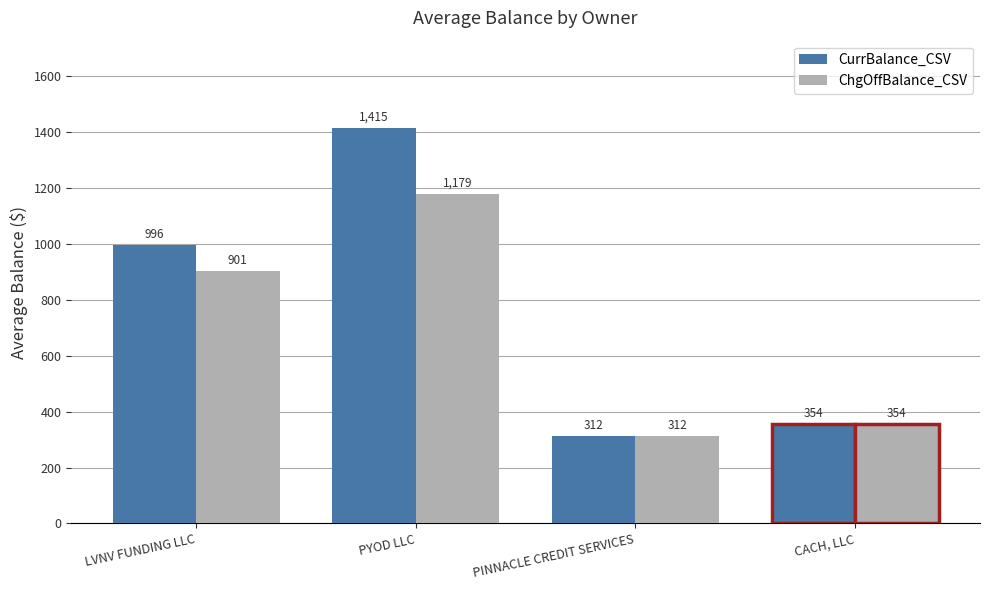

The value of ChgOffBalance_CSV at CACH, LLC is 491.4. True or false?

False